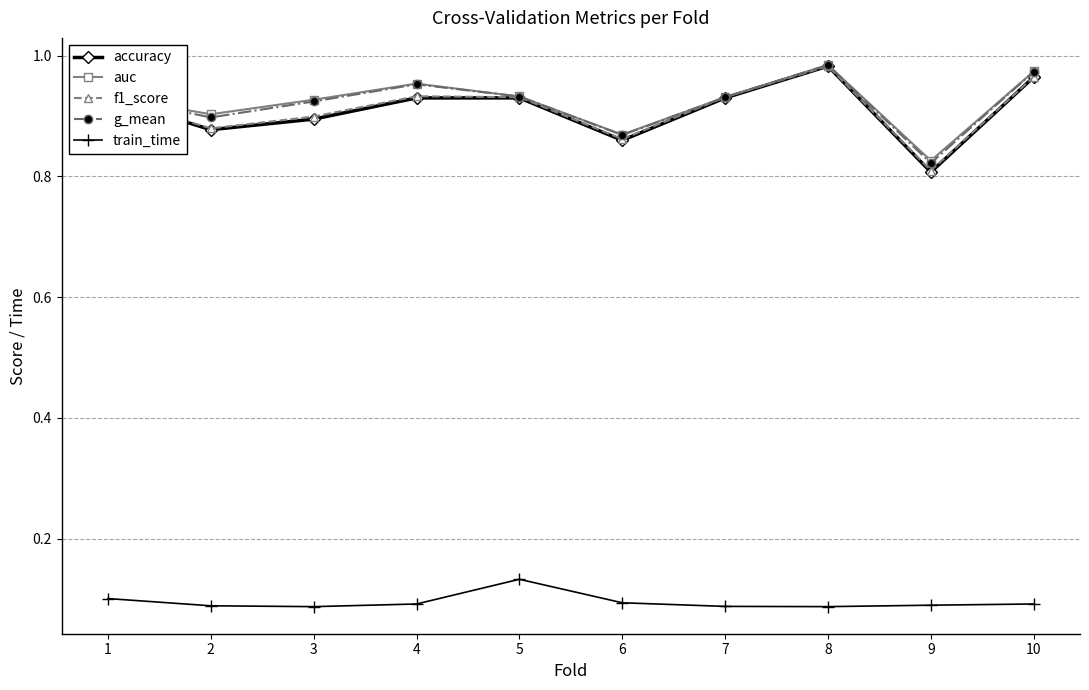

In g_mean, how many points are higher than both neighbors (excluding endpoints)?

2